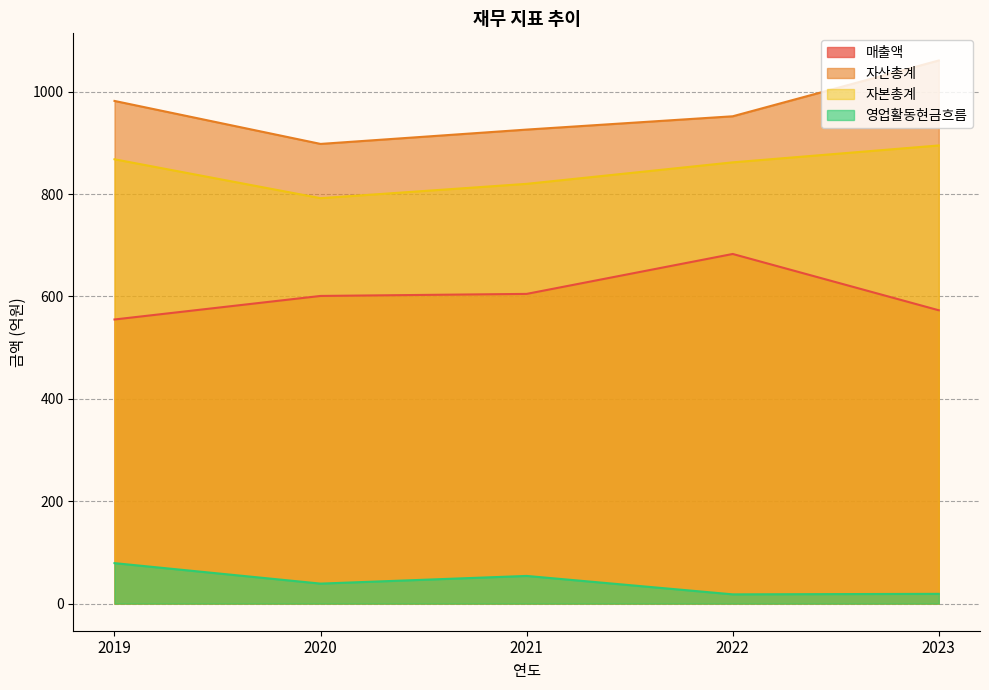

At which category is the sum across all series the highest?

2023